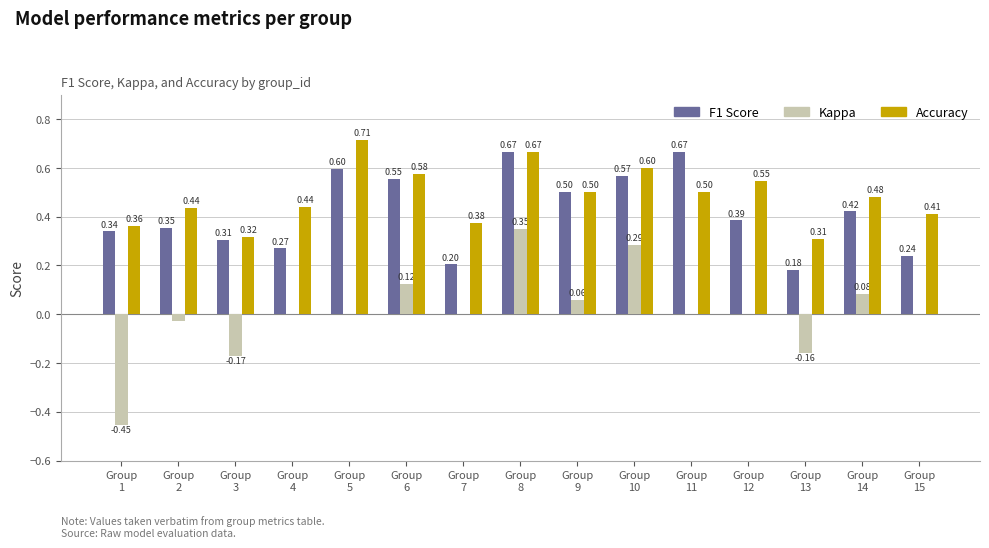

Which series has the largest total across all categories?

Accuracy